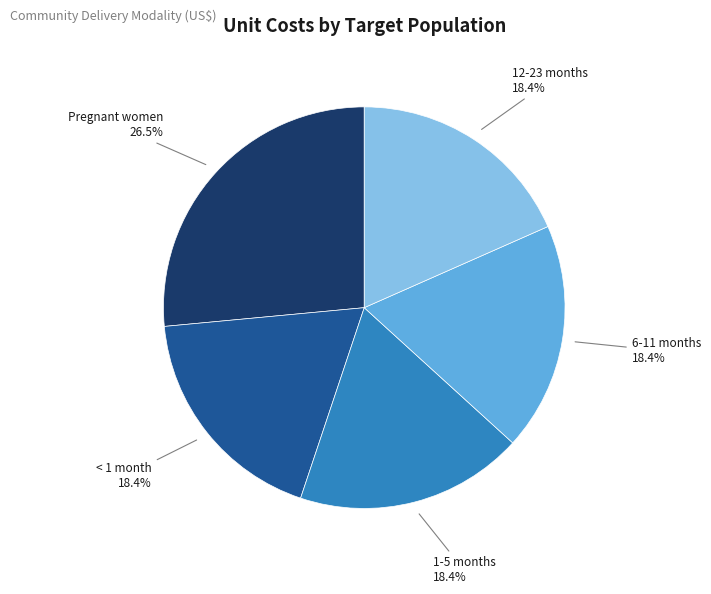

What is the total percentage of 1-5 months and 6-11 months?

36.8%